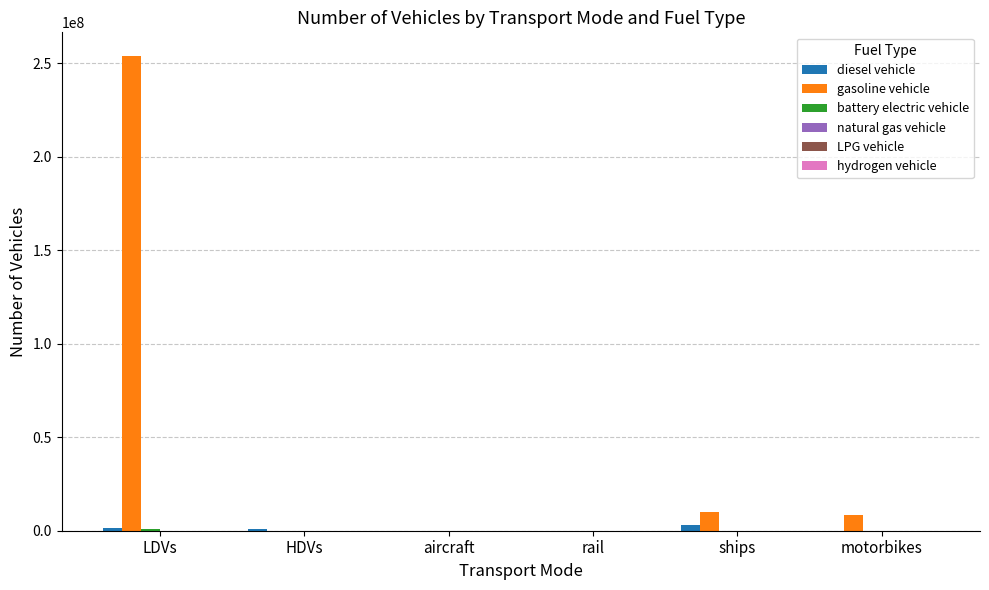

At which category is the sum across all series the highest?

LDVs